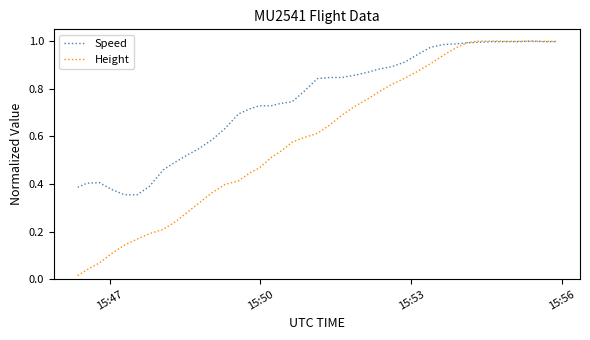

List the series in order of their overall mean, highest first.

Speed, Height